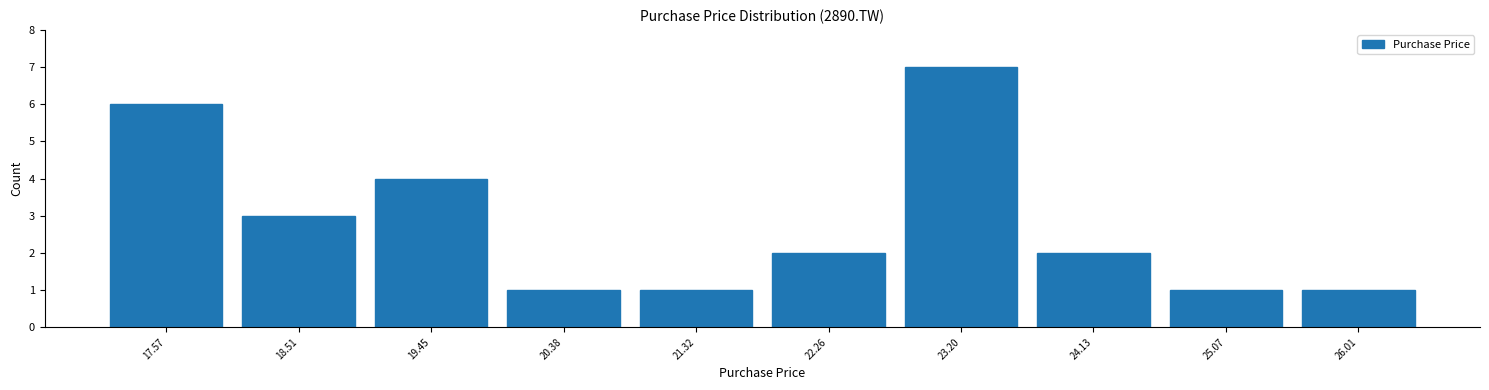

Reading left to right, list every bar in this chart as the range it spans on the x-axis followed by its height. Neither the bar edges nor the heights are printed on the chart, so give them approximately, as read against the axes.

17.1 to 18.0: 6
18.0 to 19.0: 3
19.0 to 19.9: 4
19.9 to 20.9: 1
20.9 to 21.8: 1
21.8 to 22.7: 2
22.7 to 23.7: 7
23.7 to 24.6: 2
24.6 to 25.5: 1
25.5 to 26.5: 1